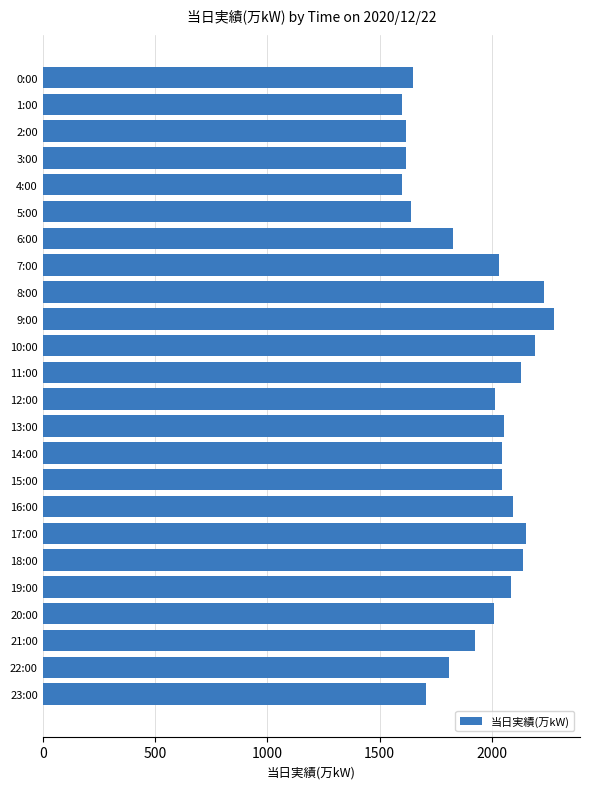

What is the maximum value shown in the chart?

2279